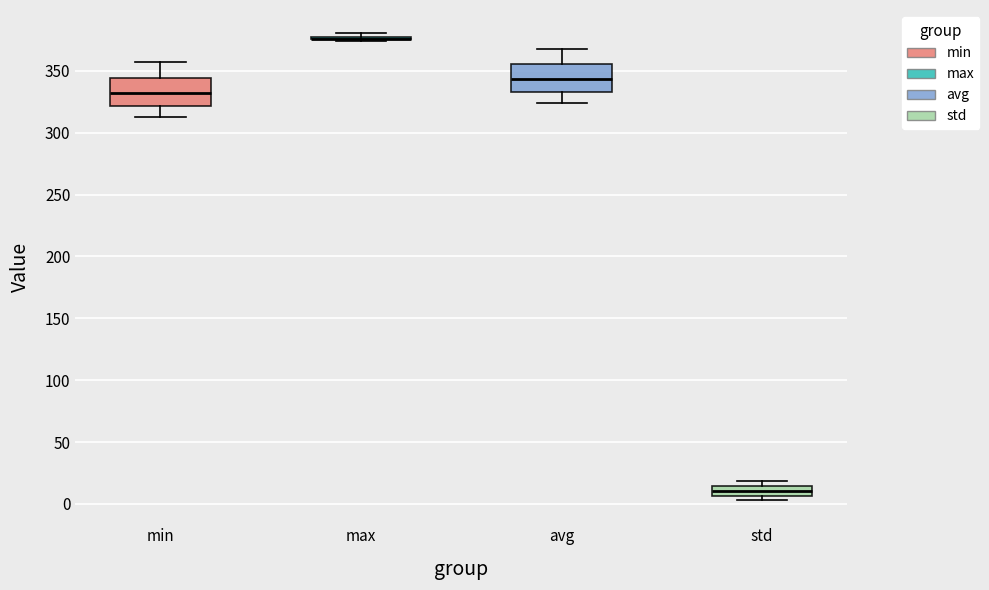

Reading left to right, transcribe this box plot: for each box, give where its median line is, the range the box spans, and where its two whiskers end, as read against the y-axis. The values are not printed on the chart, so give them approximately, as read against the axis.

min: median 330, box 320 to 345, whiskers 315 to 355
max: box collapsed to a line at 375, whiskers 375 to 380
avg: median 345, box 335 to 355, whiskers 325 to 370
std: median 10, box 5 to 15, whiskers 5 (just below the box's lower edge) to 20